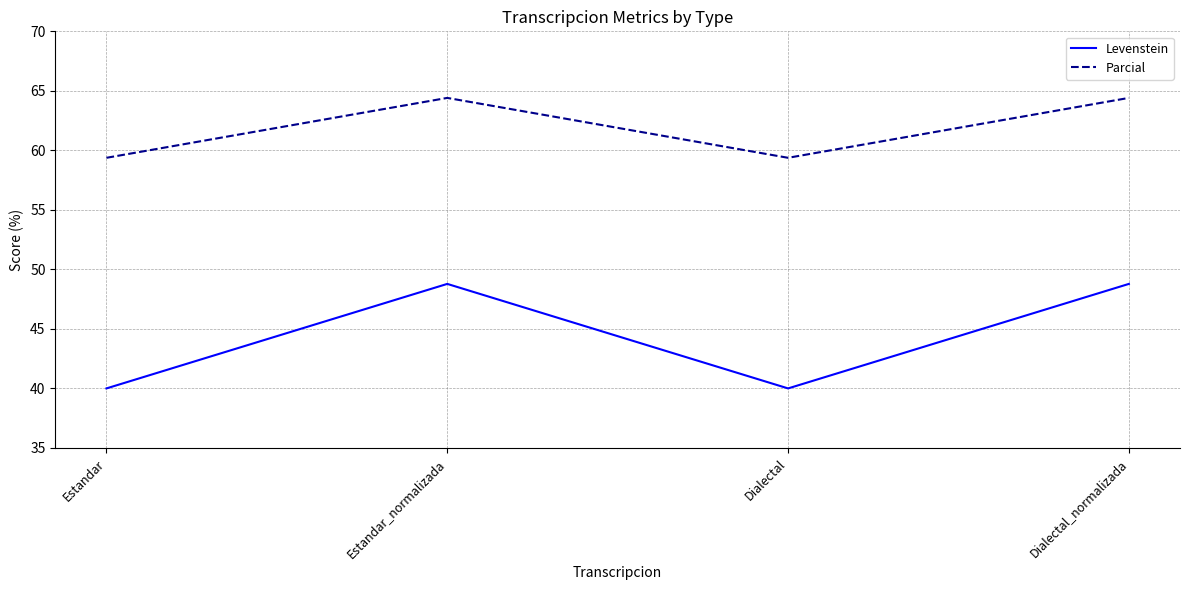

What is the difference between the second highest and second lowest values in the Parcial series?

5.0